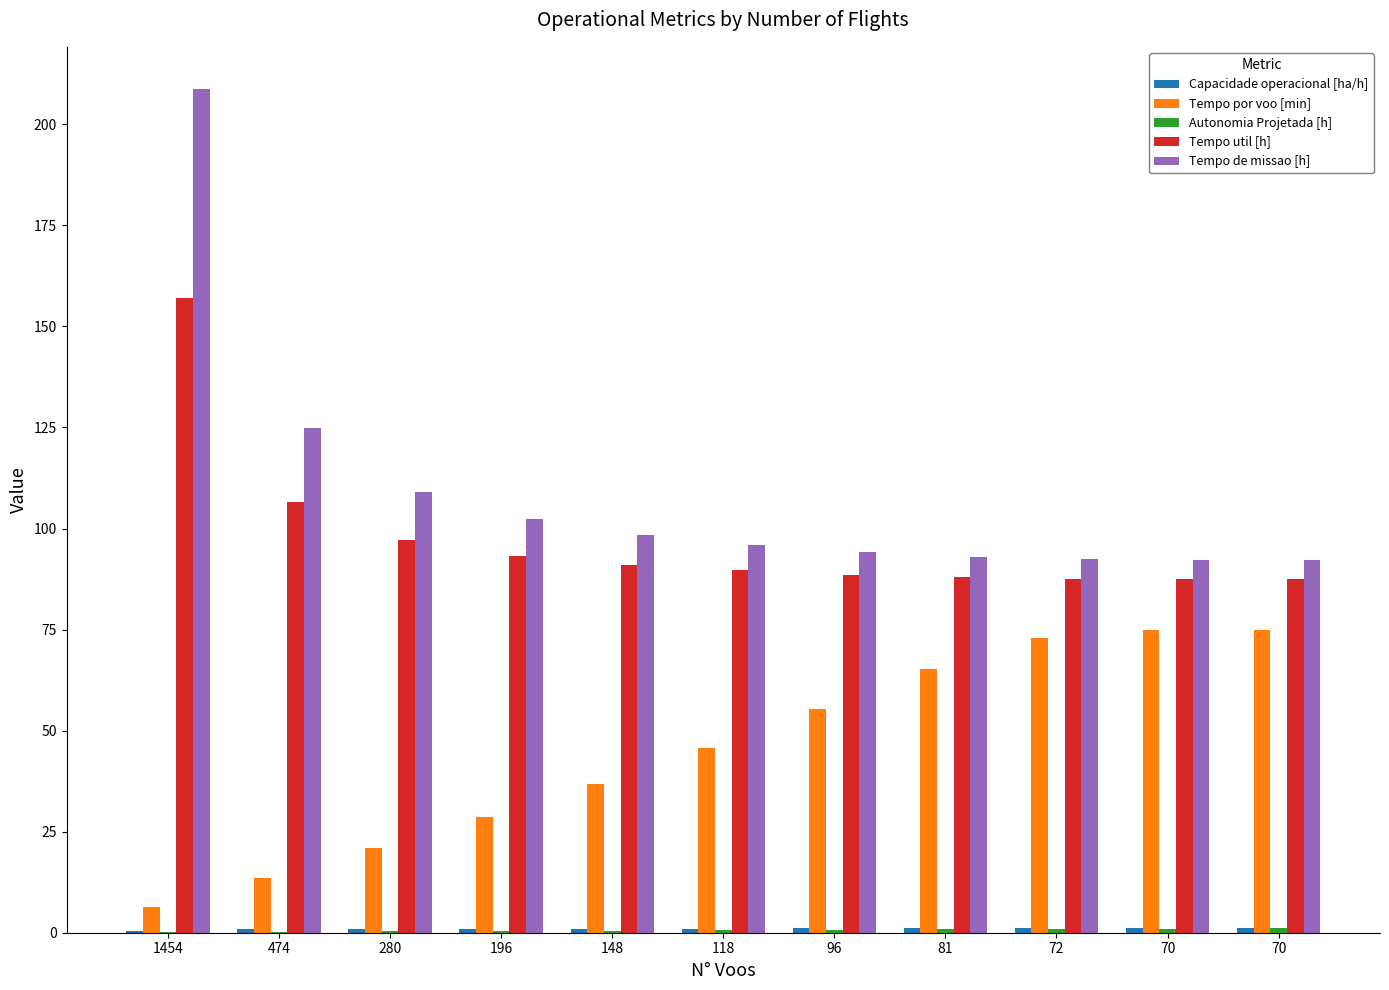

How many categories are shown in the chart?

11